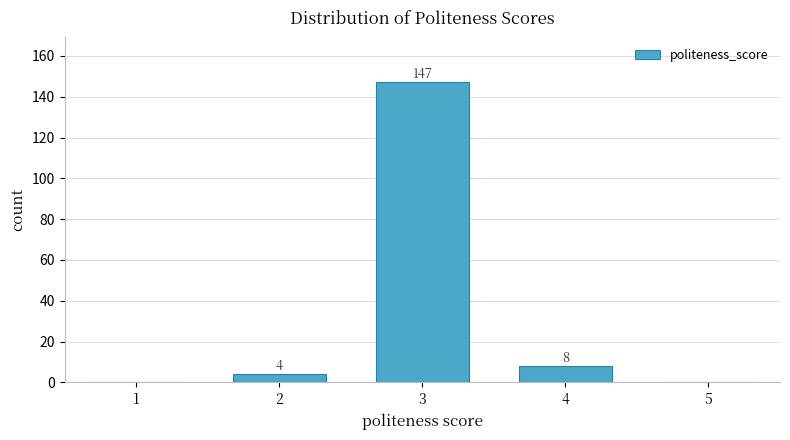

Reading left to right, list all the values displayed in this chart.

1=0	2=4	3=147	4=8	5=0